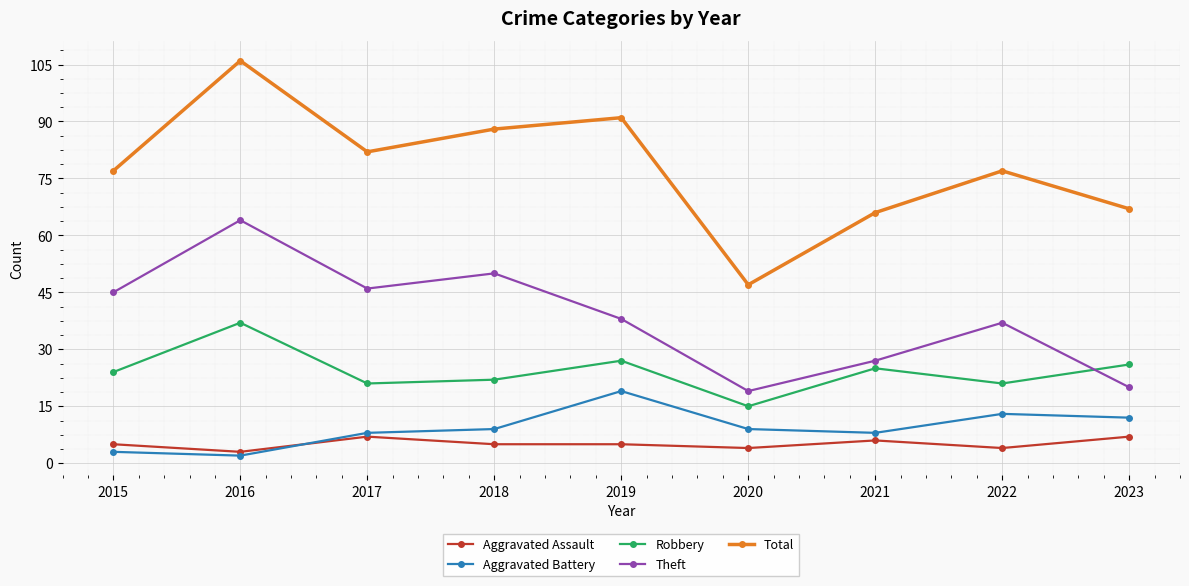

True or false: Theft and Total intersect in this chart.

False